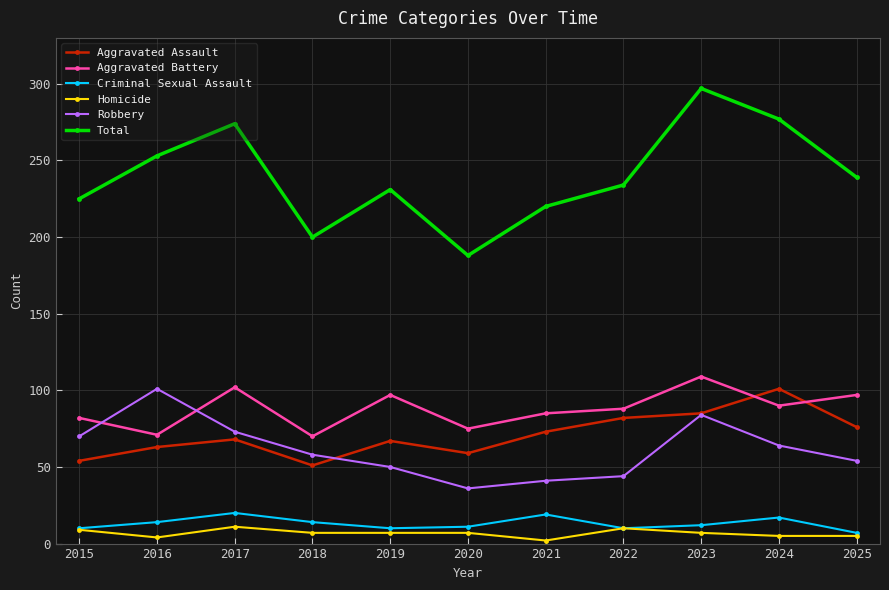

True or false: Criminal Sexual Assault and Aggravated Battery intersect in this chart.

False